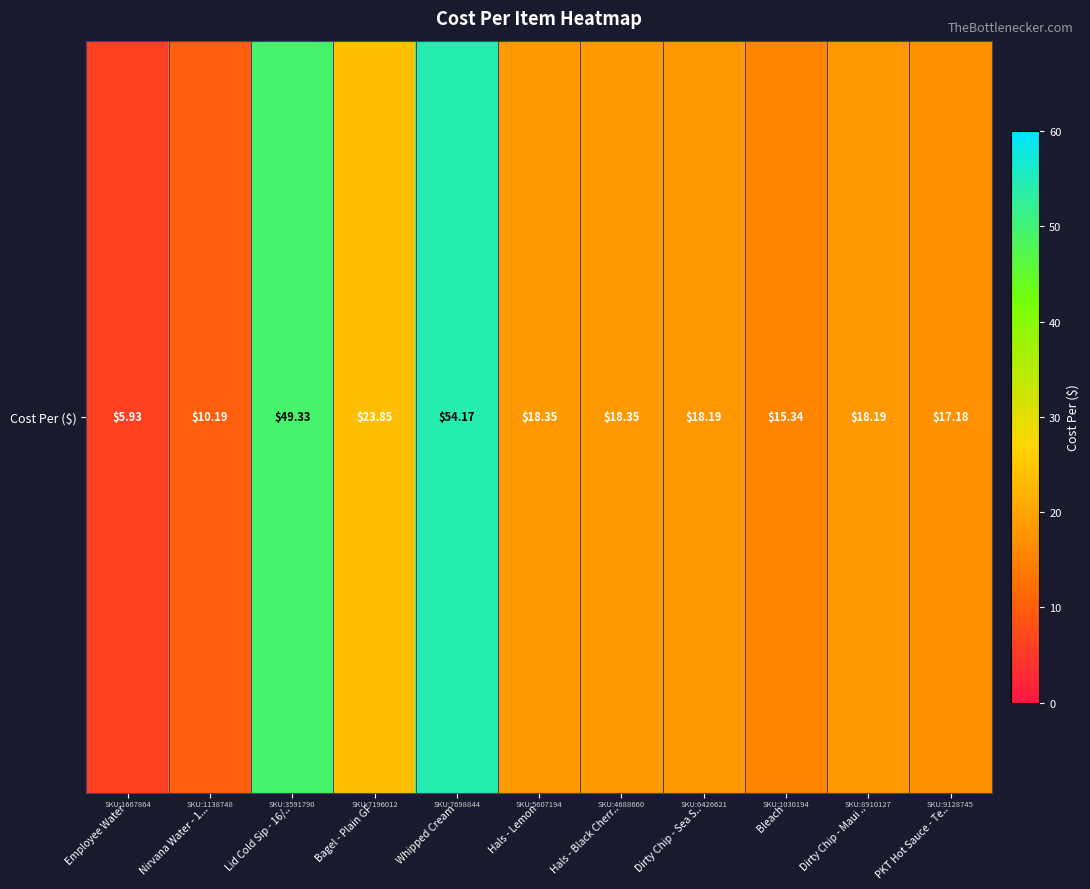

How many values are below 18?

4